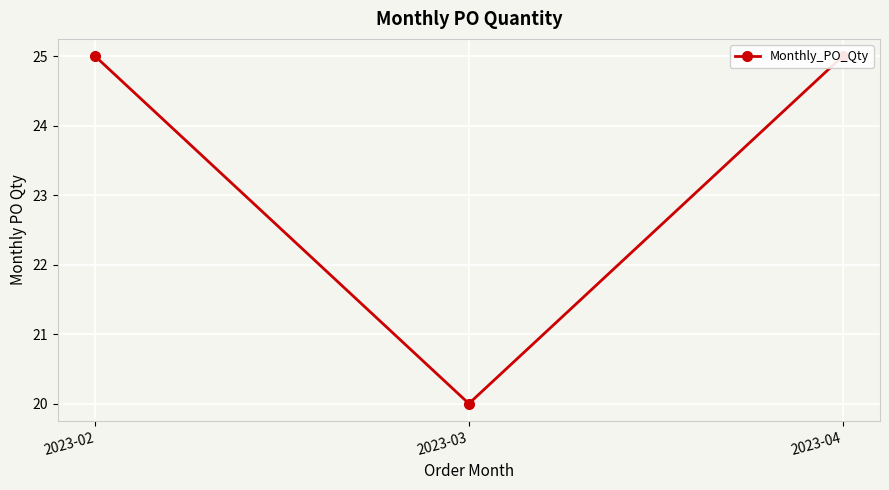

What is the sum of all values?

70